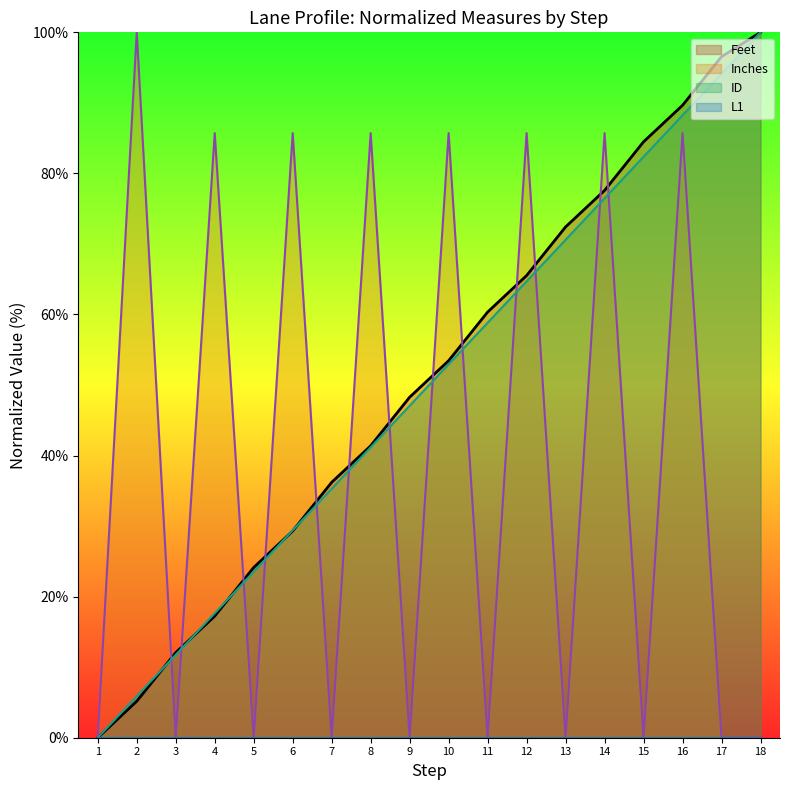

Which series has the largest range (max minus min)?

ID